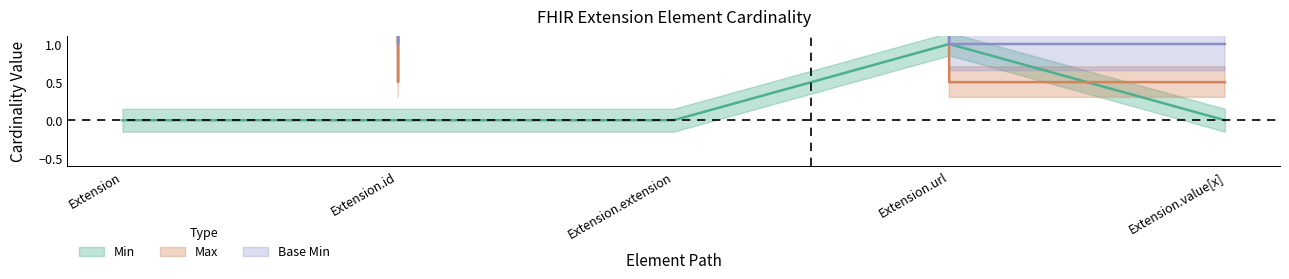

True or false: Base Max_numeric and Min intersect in this chart.

False